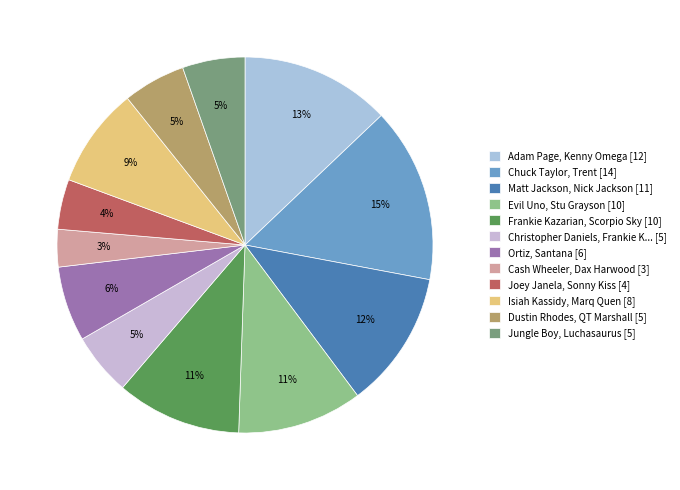

Does any single category account for the majority?

No